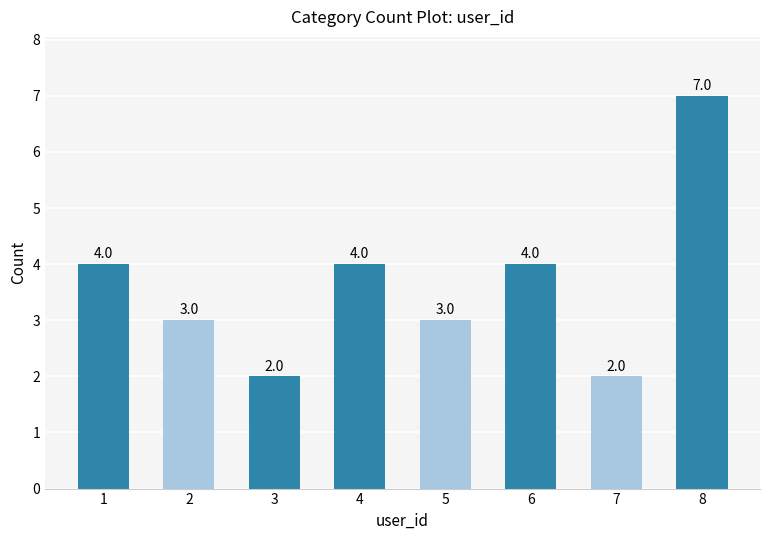

The chart shows a value of 0 at 7. True or false?

False